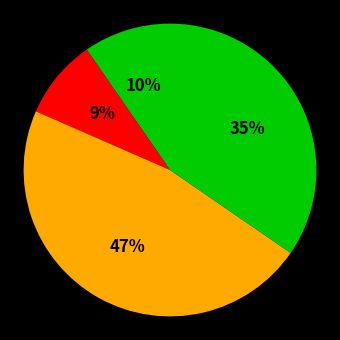

How many segments does this pie chart have?

4